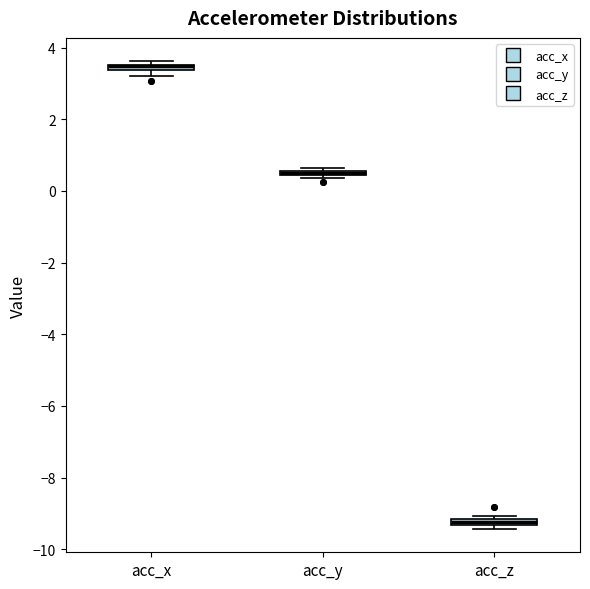

Where is the upper edge of the box for acc_x on the y-axis? The values are not printed on the chart, so give them approximately, as read against the axis.

3.6